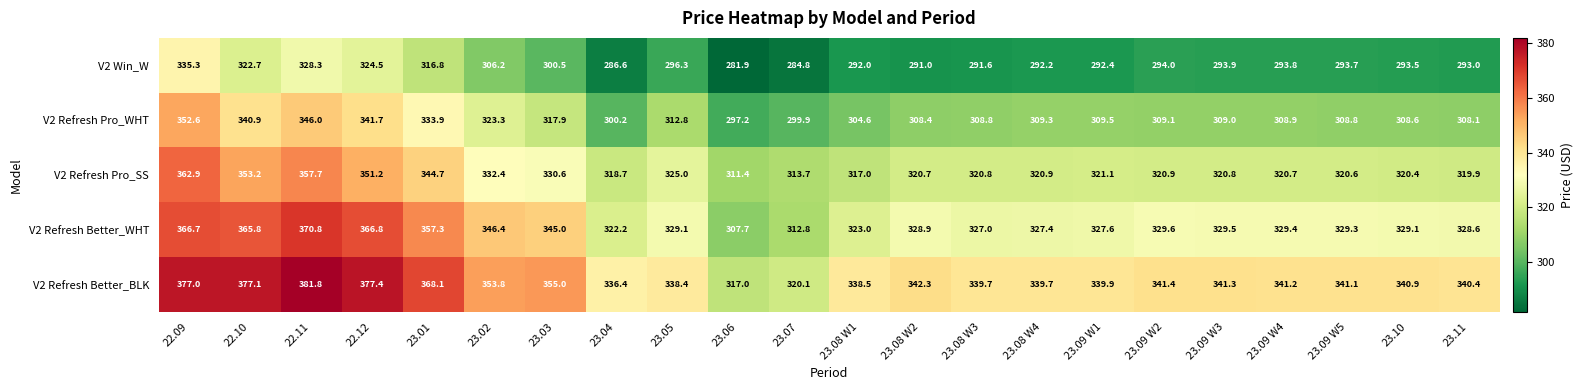

List the series in order of their overall mean, lowest first.

V2 Win_W, V2 Refresh Pro_WHT, V2 Refresh Pro_SS, V2 Refresh Better_WHT, V2 Refresh Better_BLK